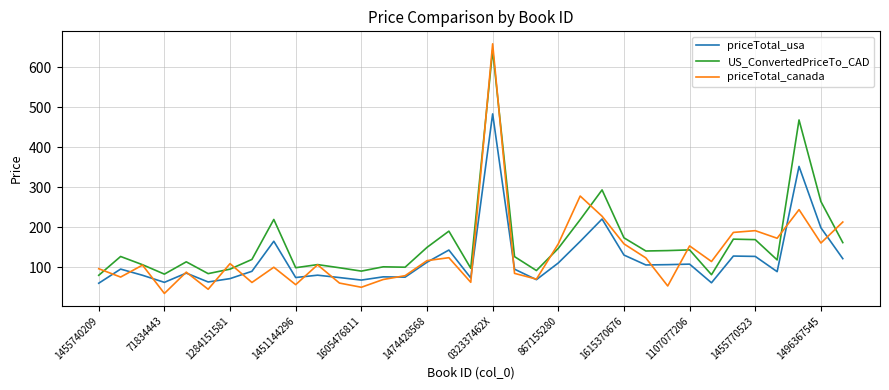

How many series are shown in this chart?

3